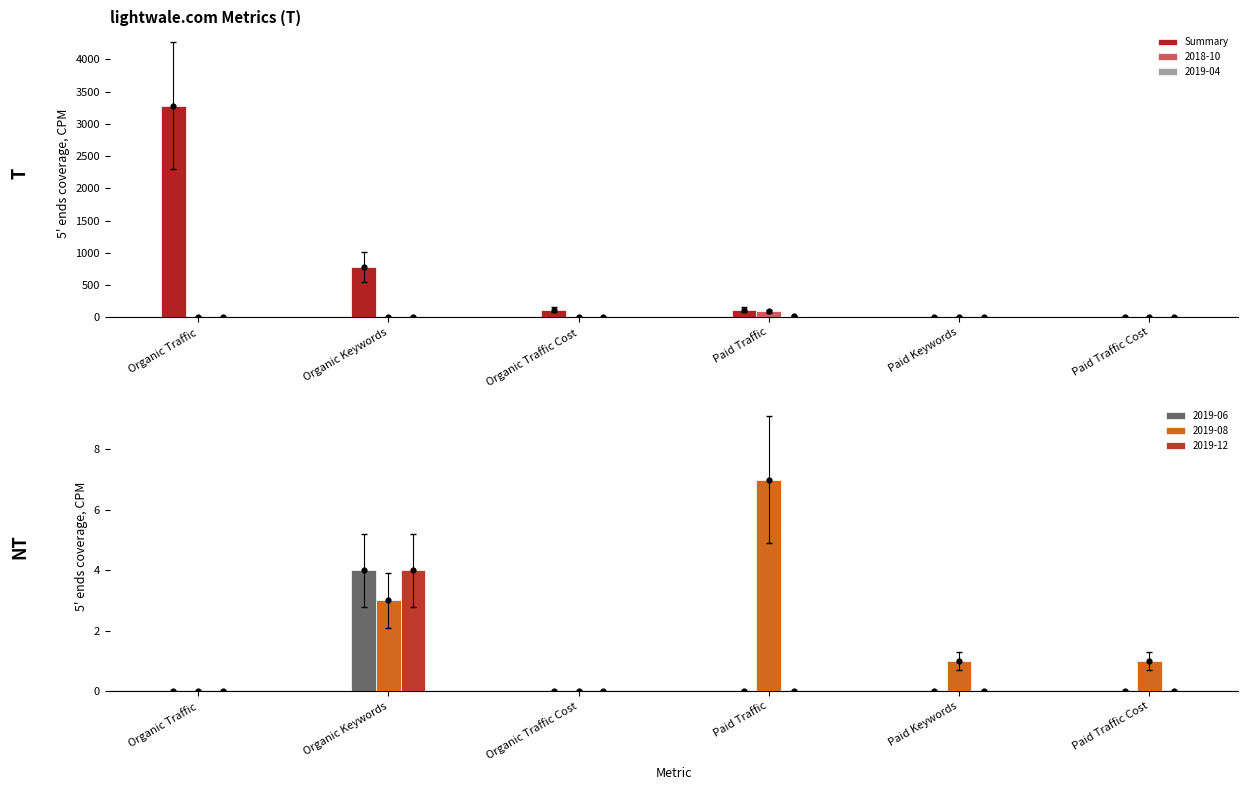

Which has a higher value, Organic Keywords or Paid Keywords?

Organic Keywords